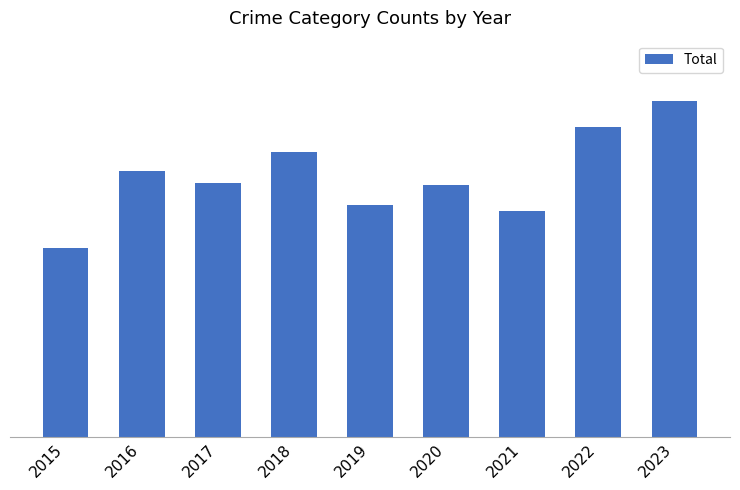

Does the chart contain any negative values?

No